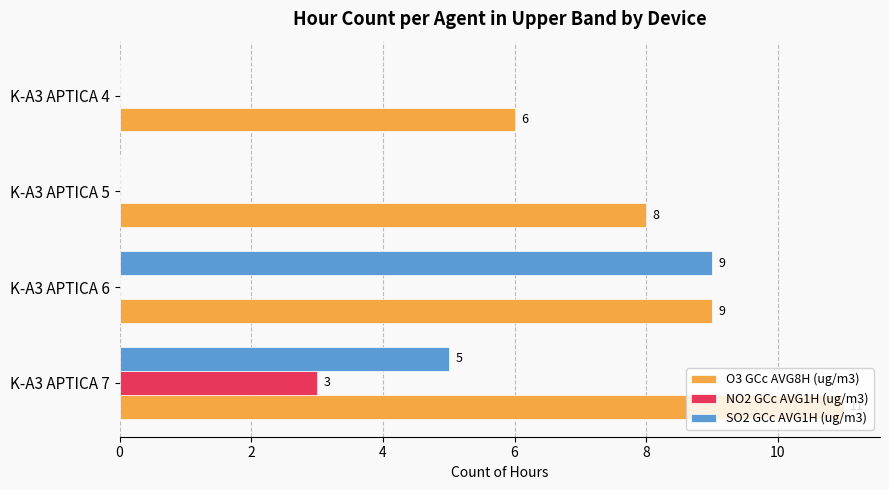

Is it true that O3 GCc AVG8H (ug/m3) equals 2 at K-A3 APTICA 4?

False